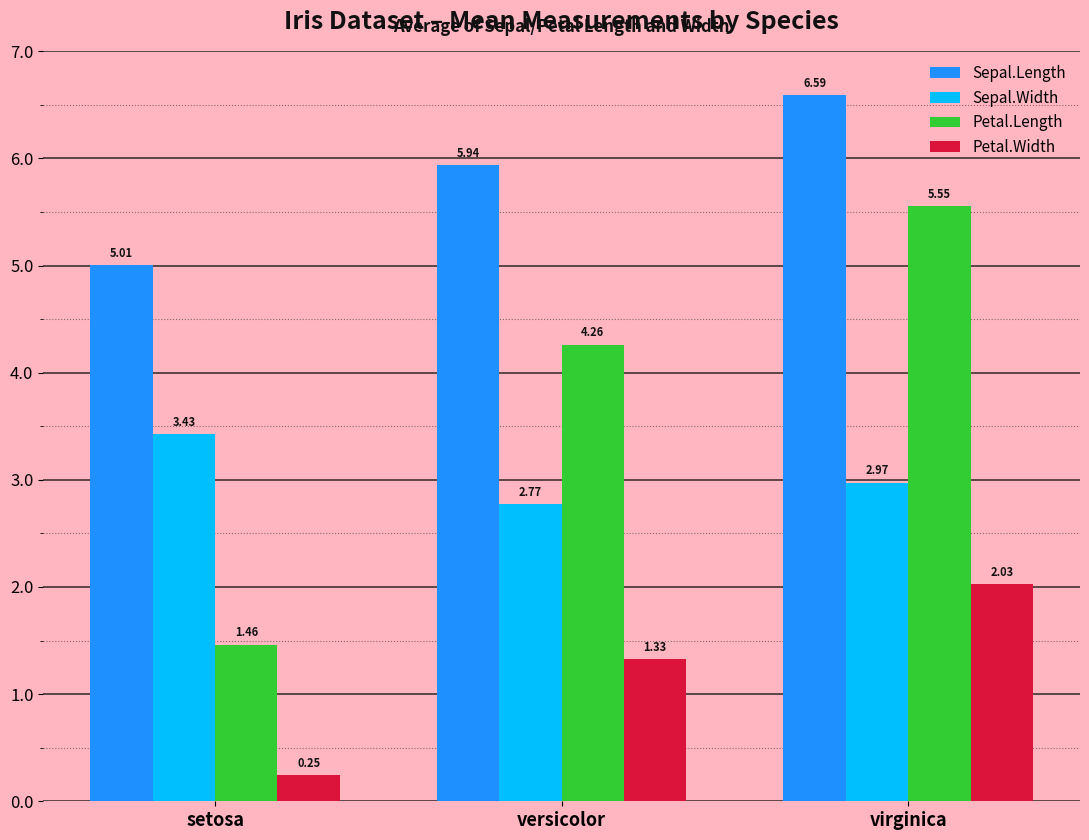

Are the bars horizontal?

No